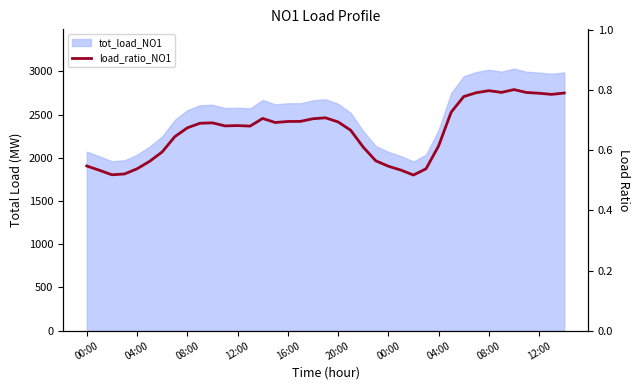

Which category has the highest value across all series?

34